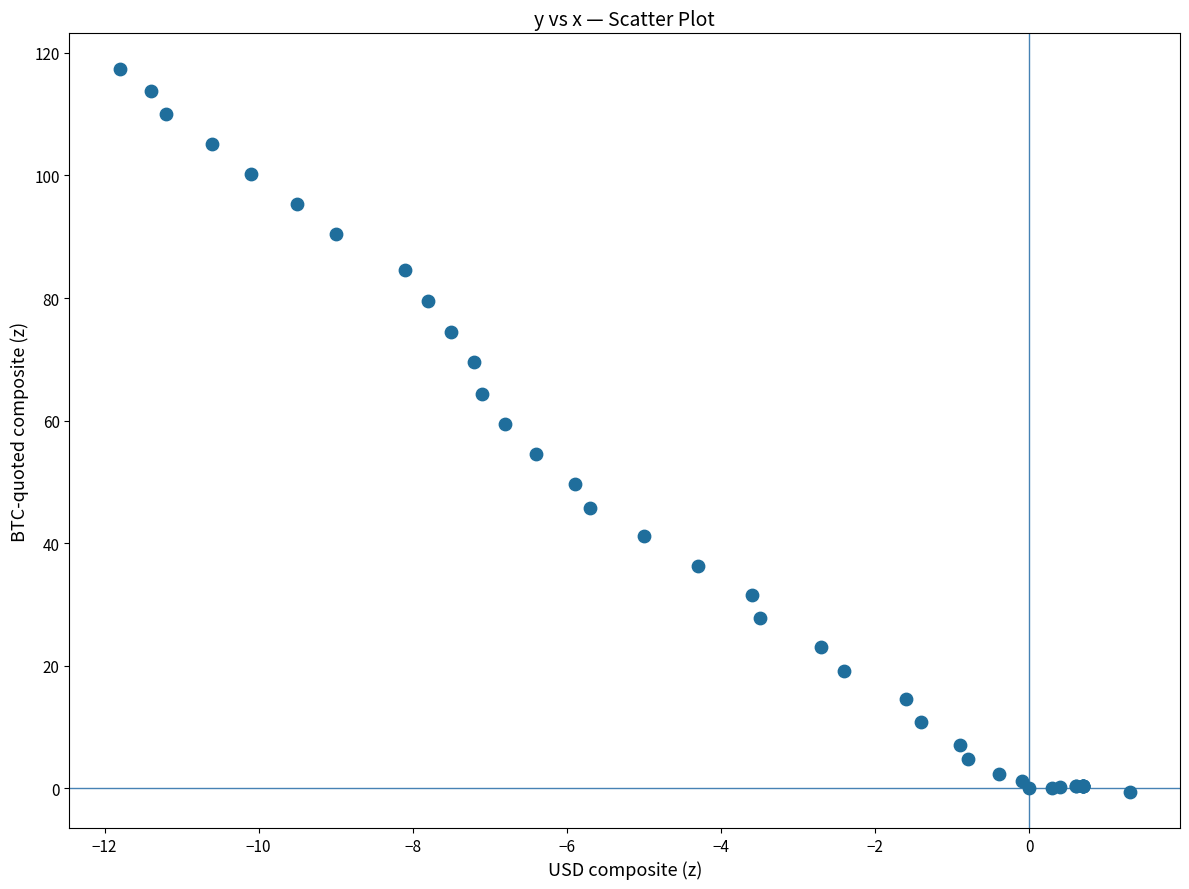

What Y value in the scatter plot is closest to 58?

59.4